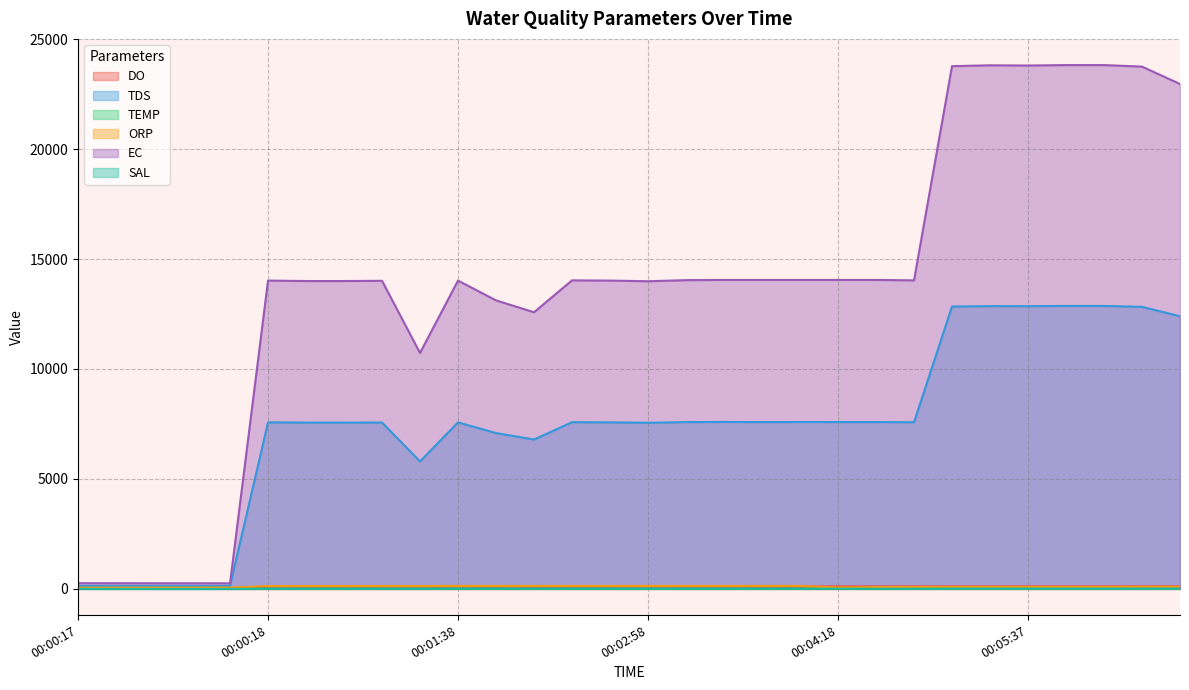

At how many categories does at least one series exceed 10064?

25